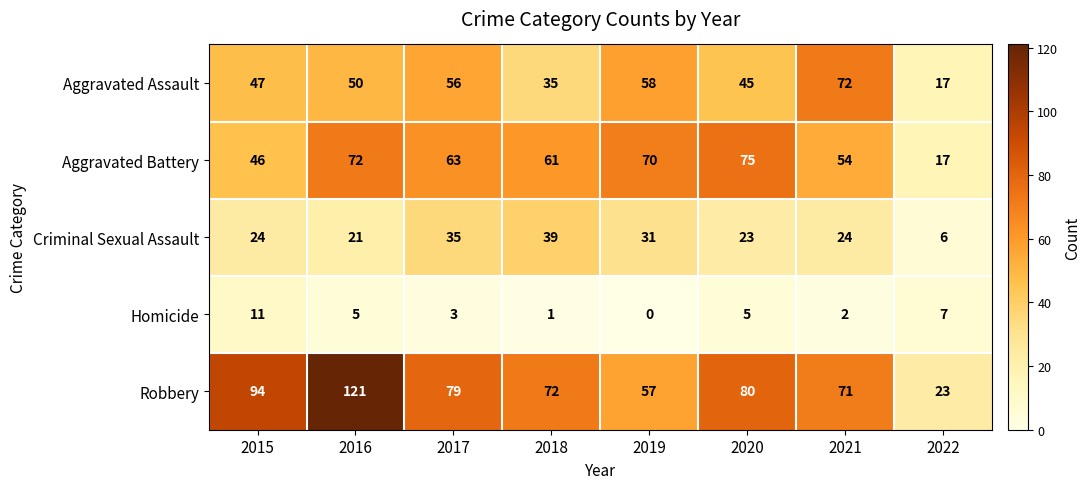

Read the Aggravated Assault value at 2020.

45